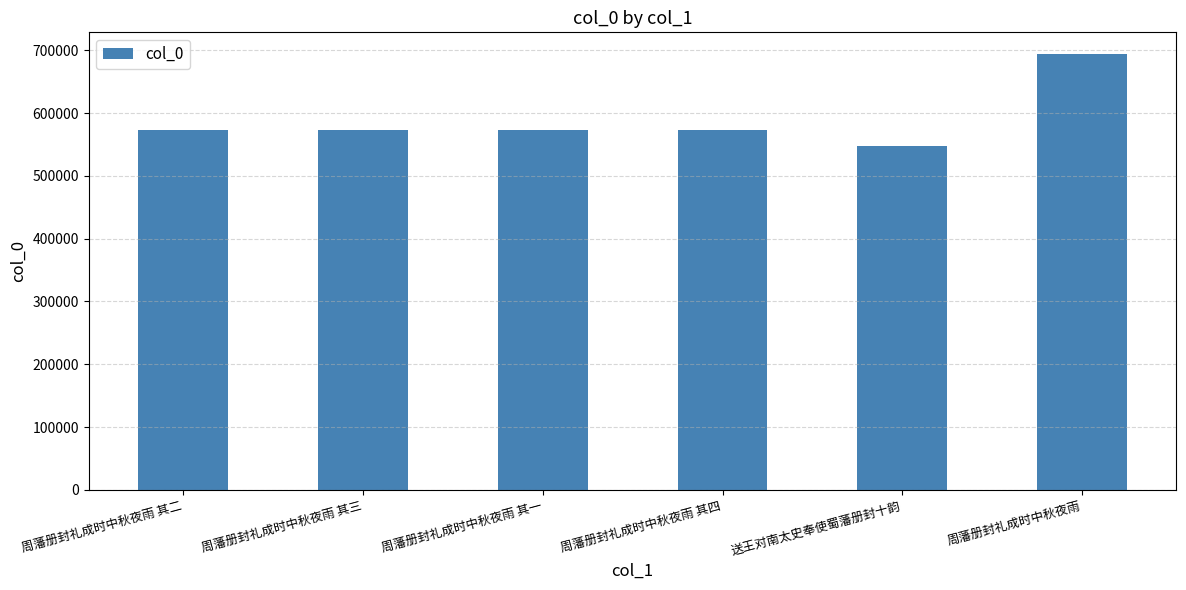

How many data points does each series have?

6